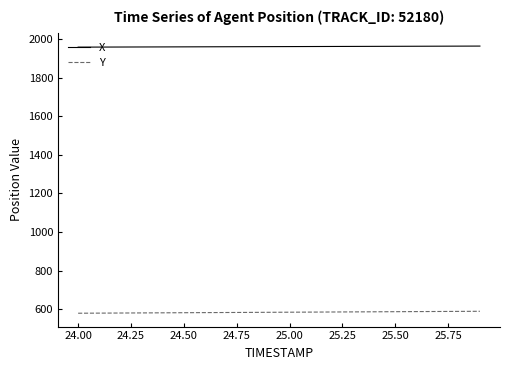

True or false: Y and X cross at least once.

False